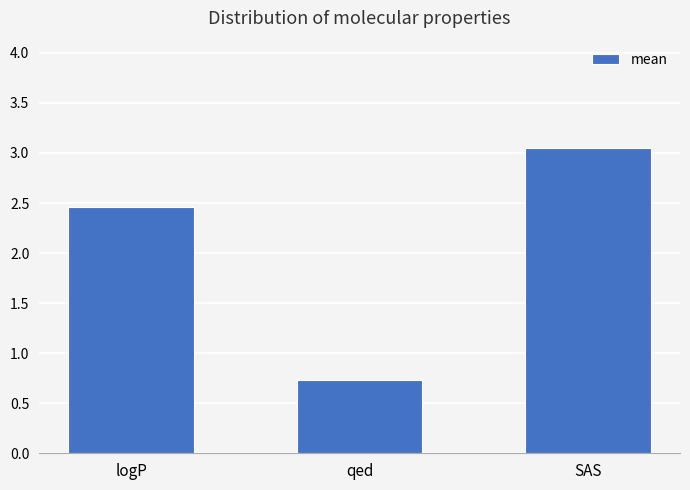

How many bars are there in total?

3